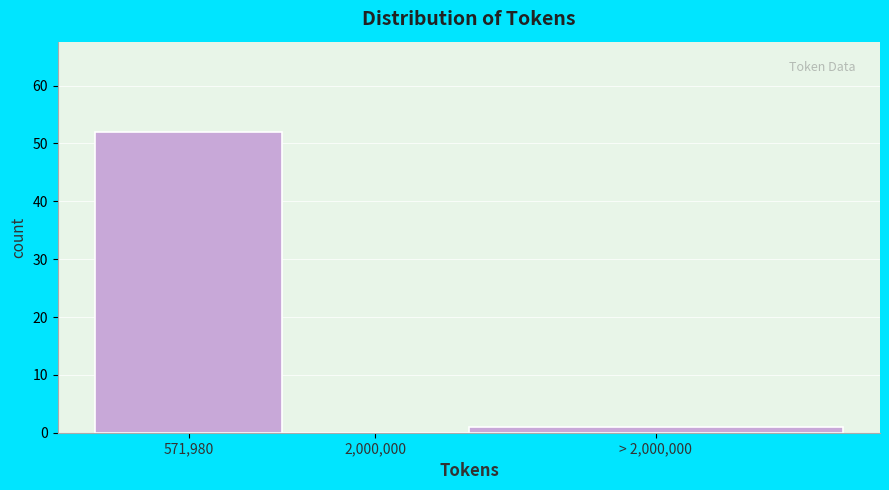

Reading right to left, extract all data points from this chart.

> 2,000,000=1	2,000,000=0	571,980=52